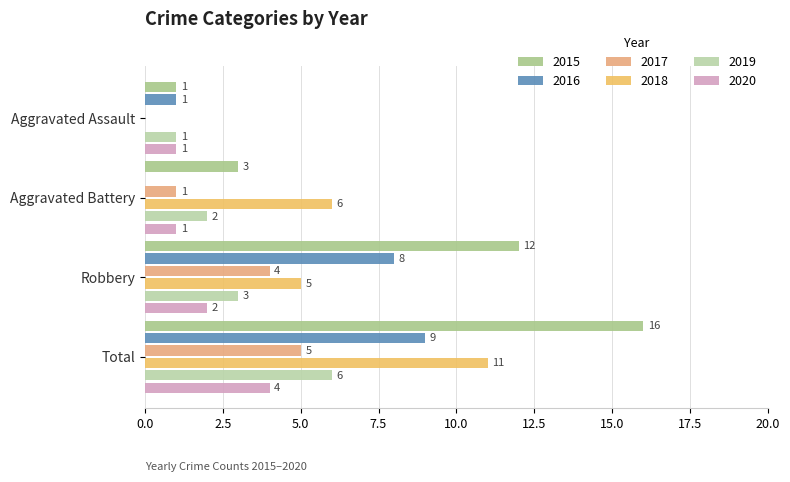

What is the difference between the maximum and minimum values in the 2018 series?

11